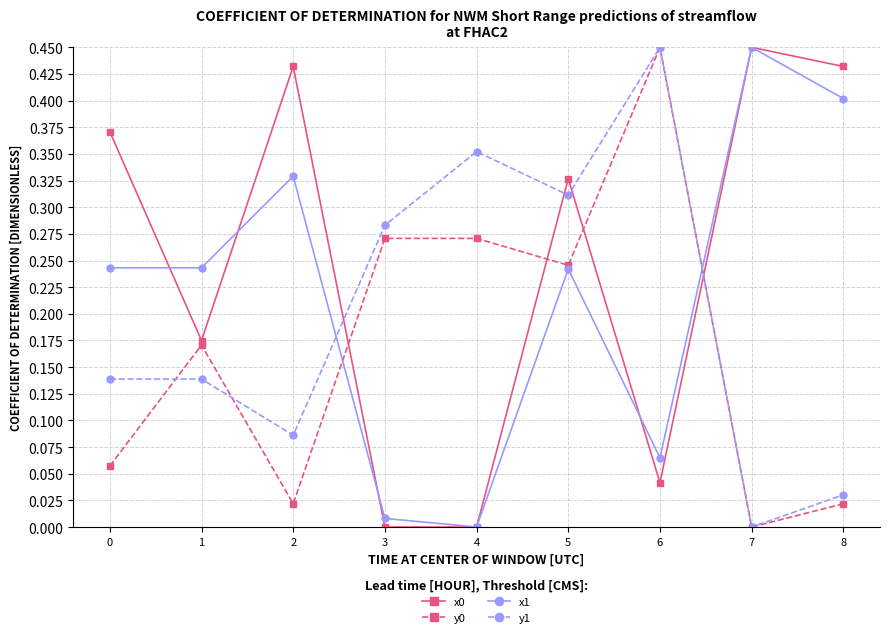

At which label does y1 reach its peak?

6